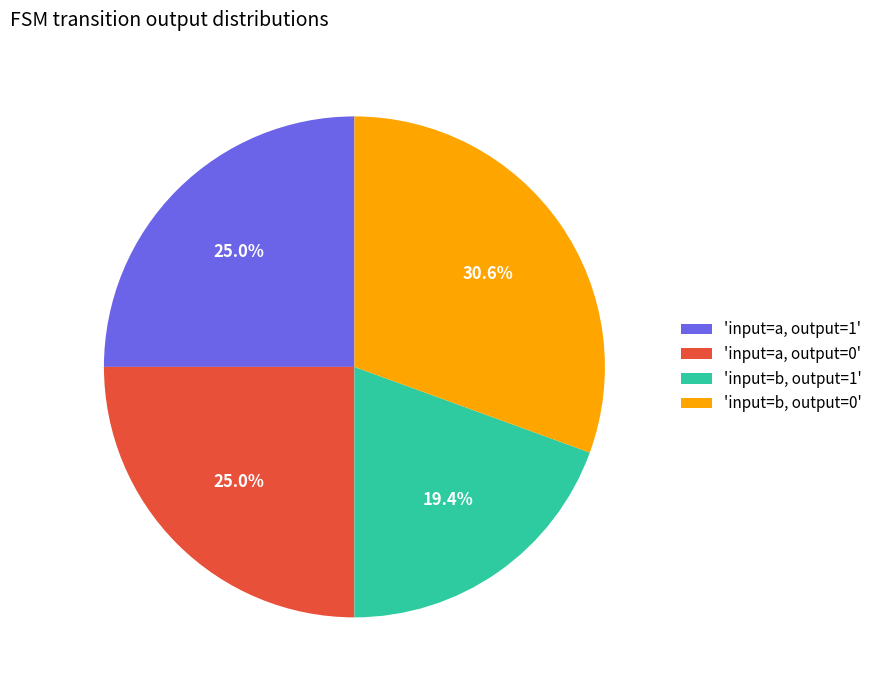

Which has a higher value, 'input=b, output=1' or 'input=a, output=0'?

'input=a, output=0'